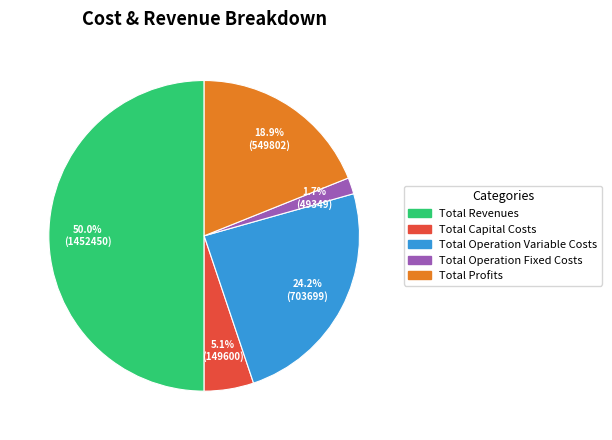

To the nearest percent, what percentage of the pie is Total Capital Costs?

5%